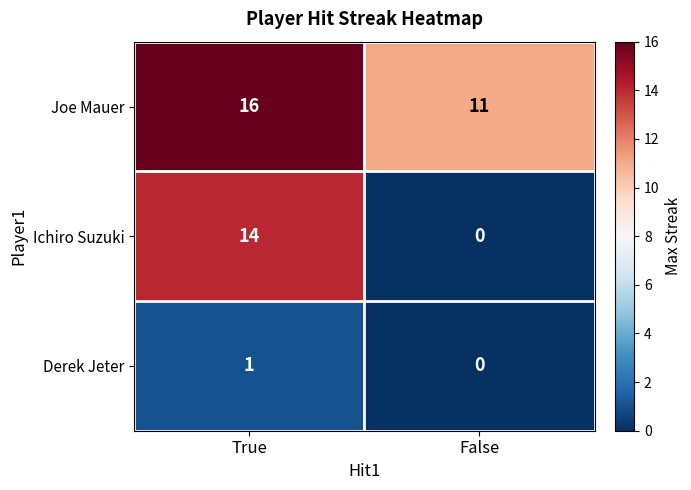

Which category has the highest value across all series?

True